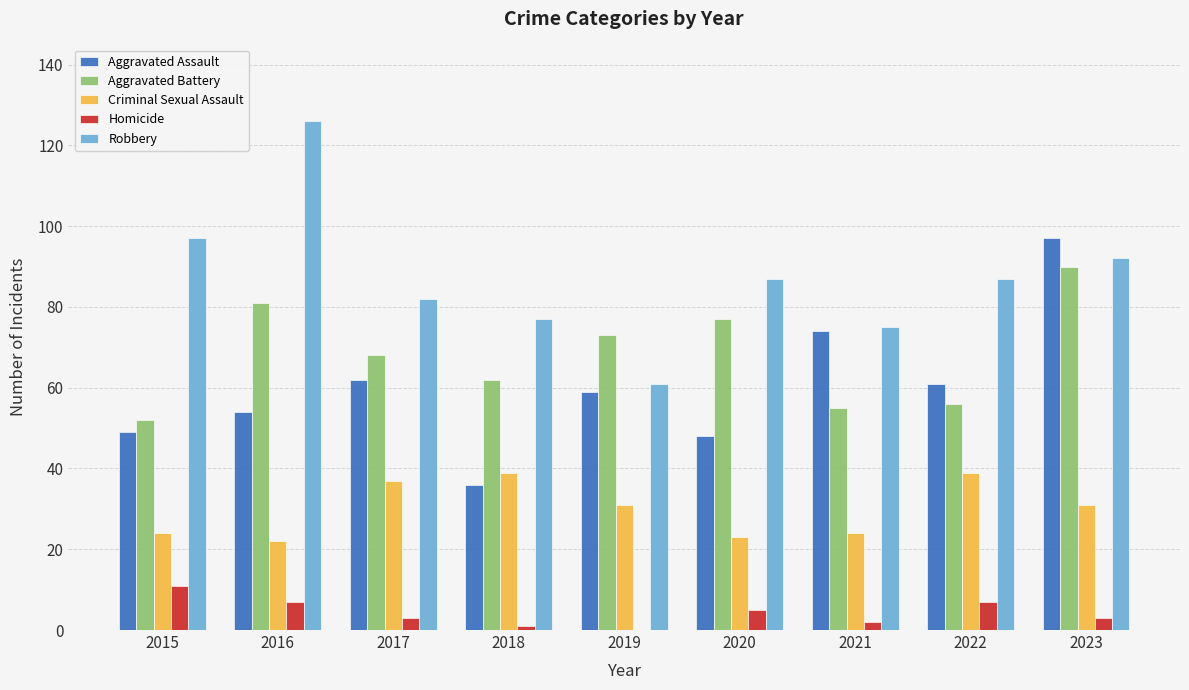

At which label does Aggravated Battery first exceed 68?

2016